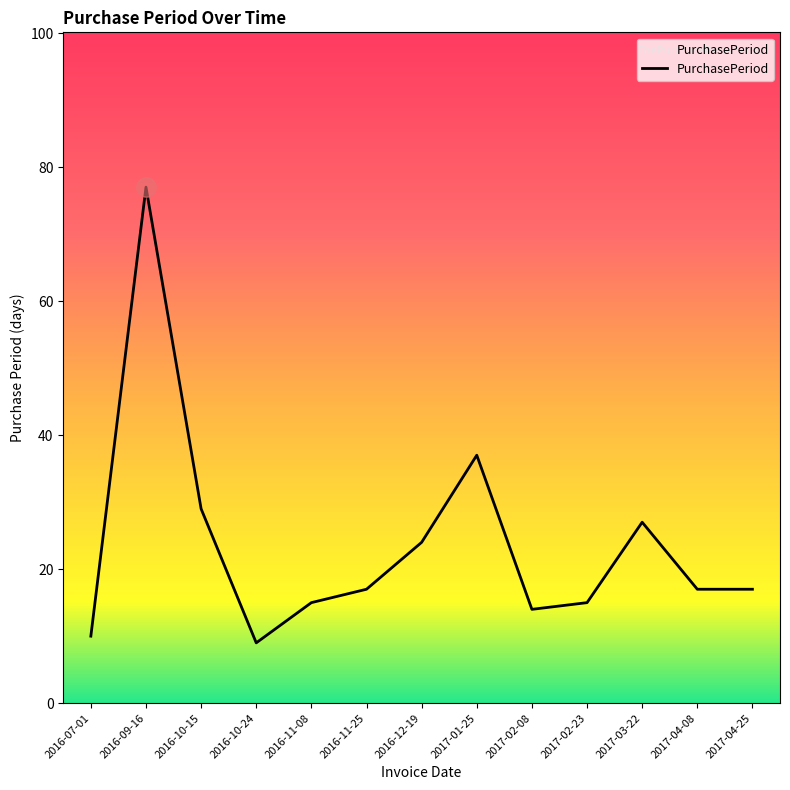

What is the greatest value displayed?

77